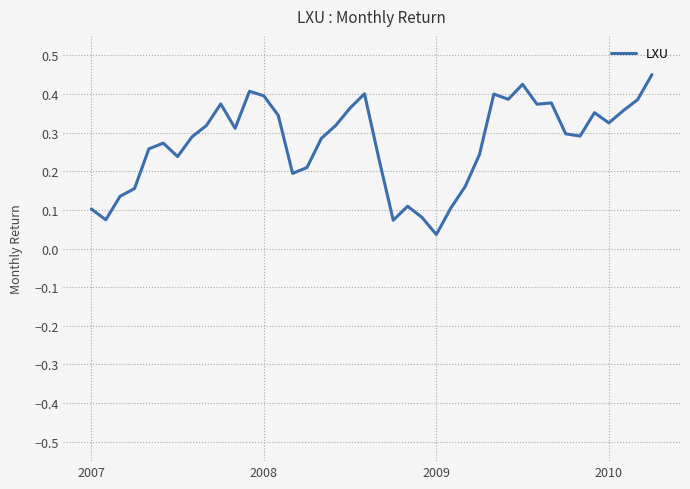

What is the sum of all values?

10.9